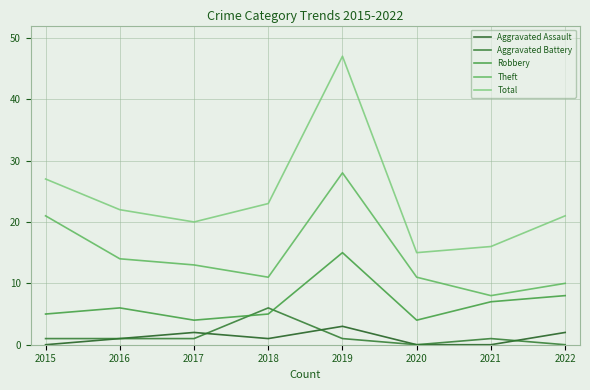

Which series has the largest total across all categories?

Total